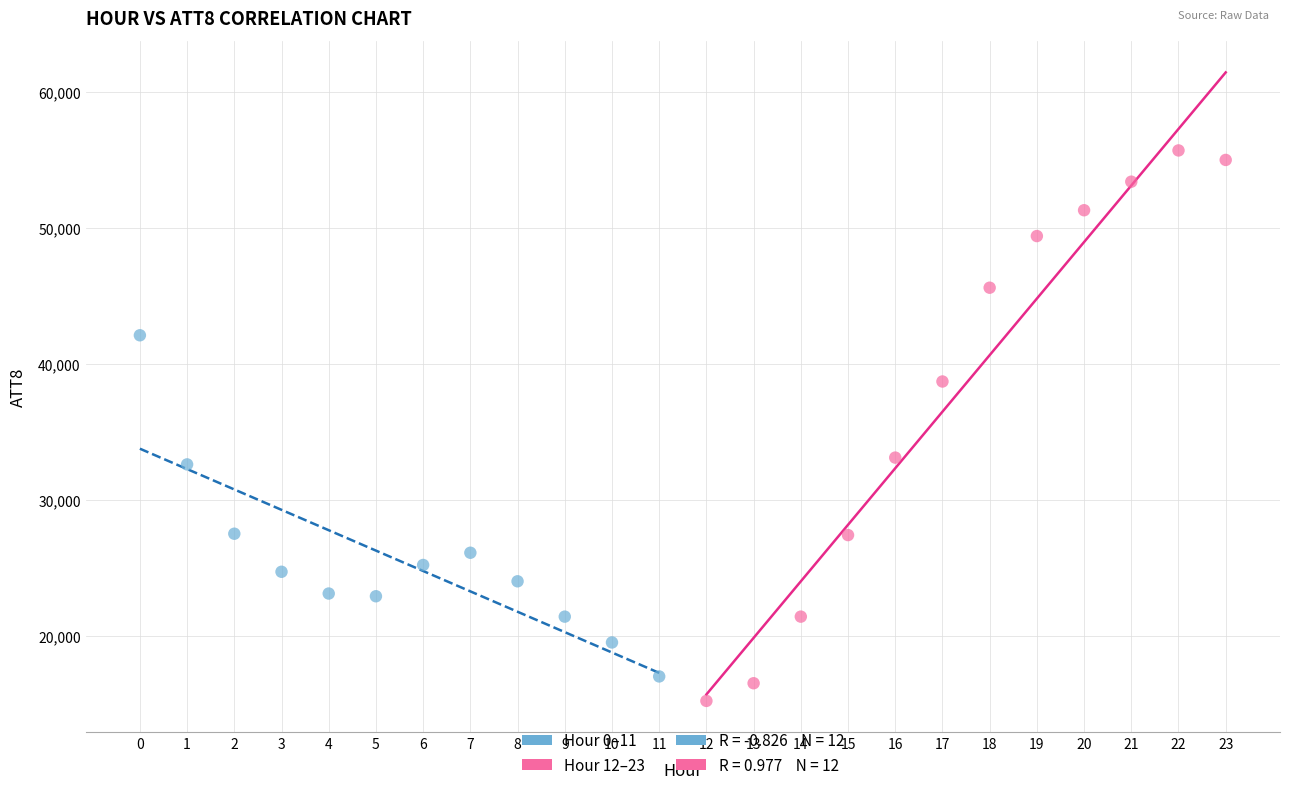

Which series contains the lowest Y value?

Hour 12–23